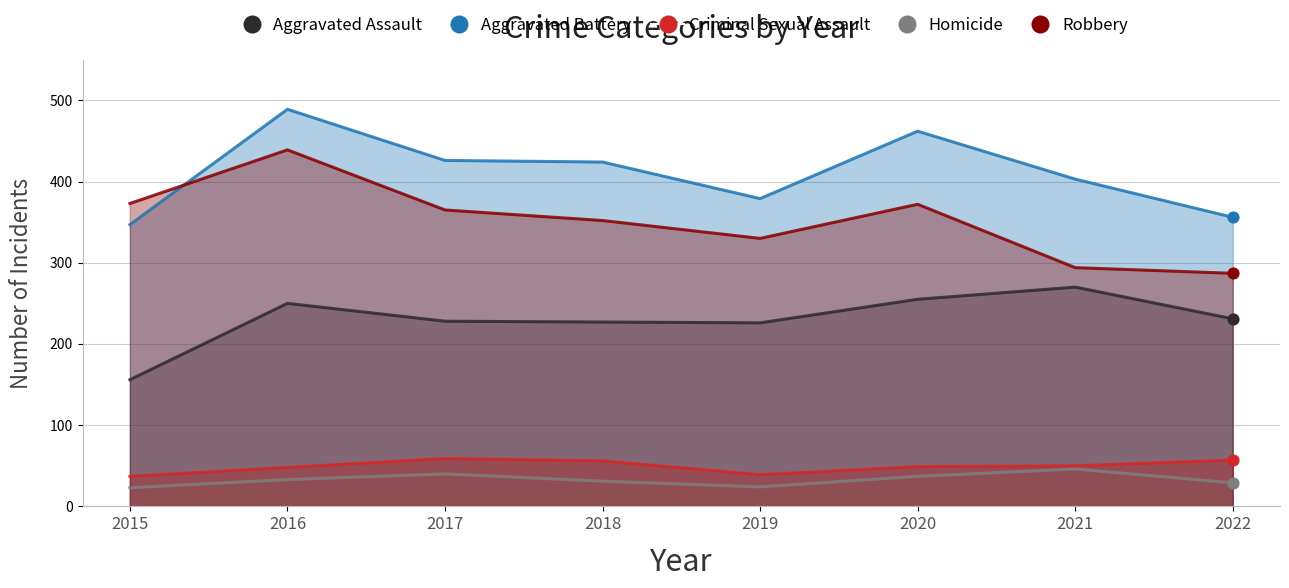

Which series reaches the maximum Y coordinate?

Aggravated Battery